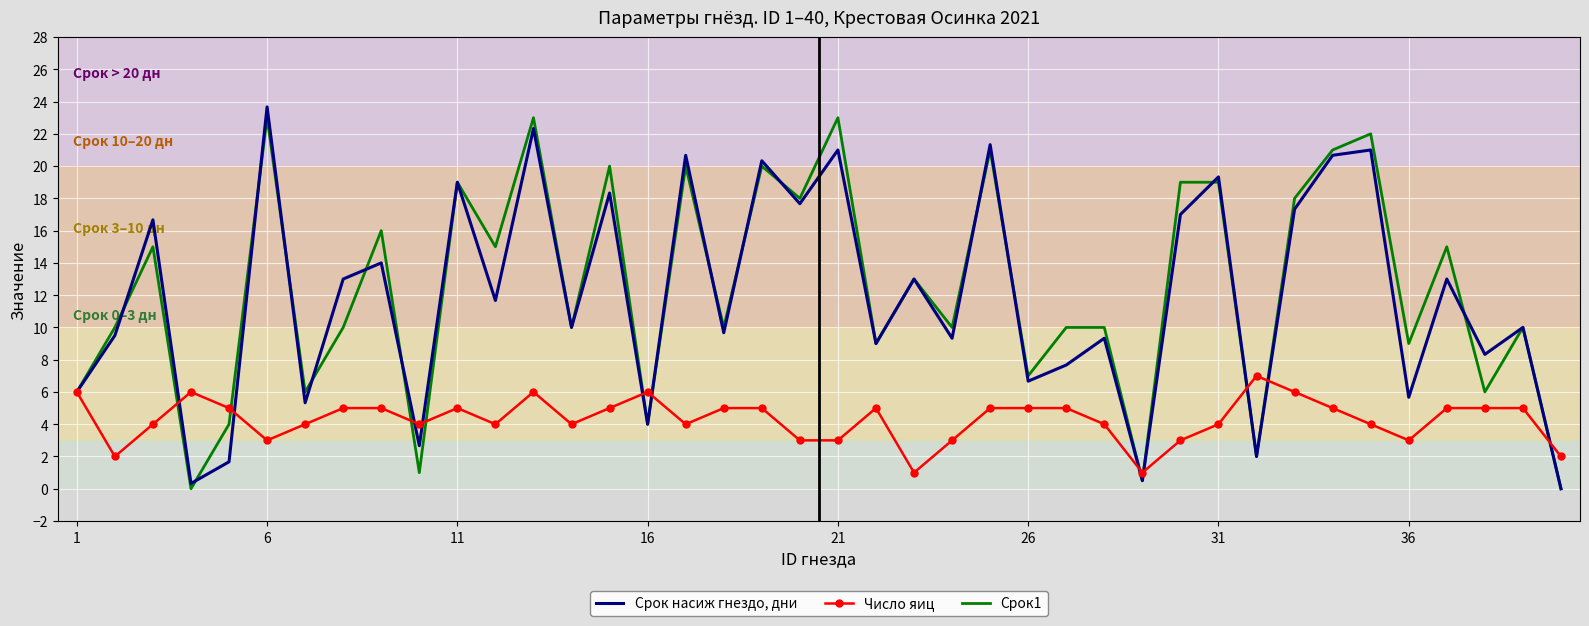

What is the greatest value displayed?

23.7